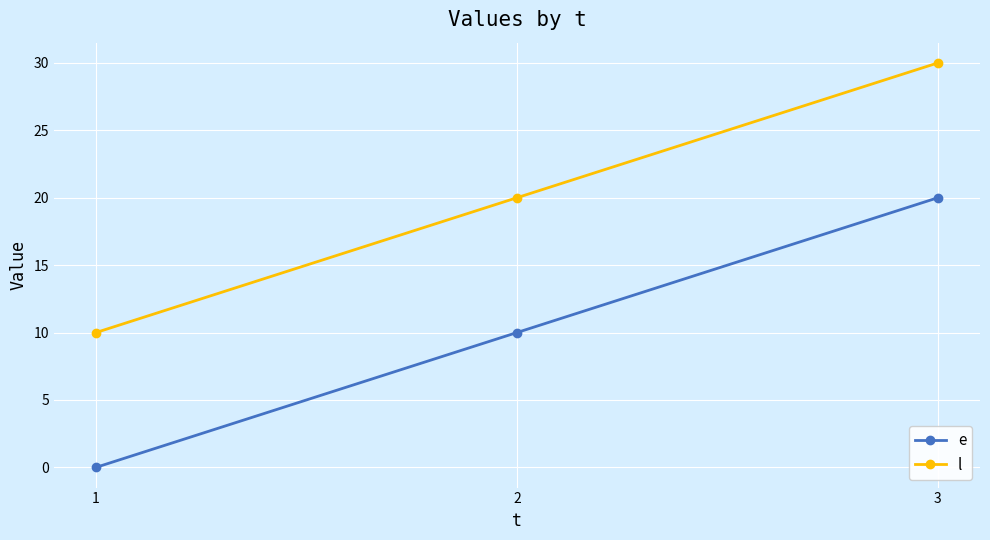

What is the sum of all e values?

30